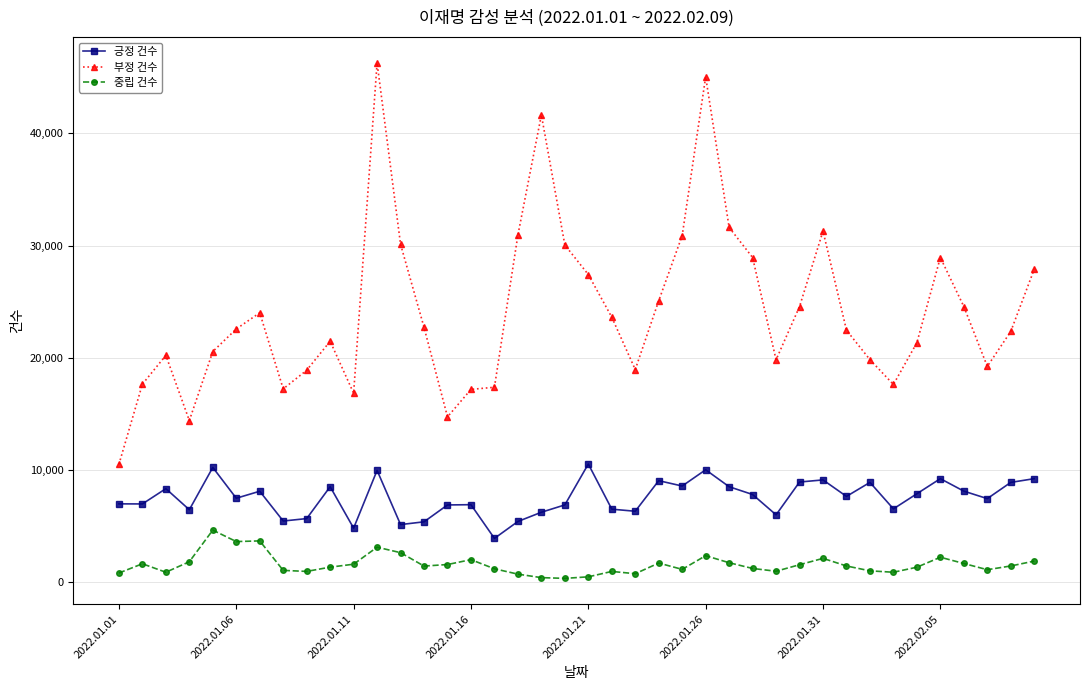

How many values in the 긍정 건수 series are below 7654?

20